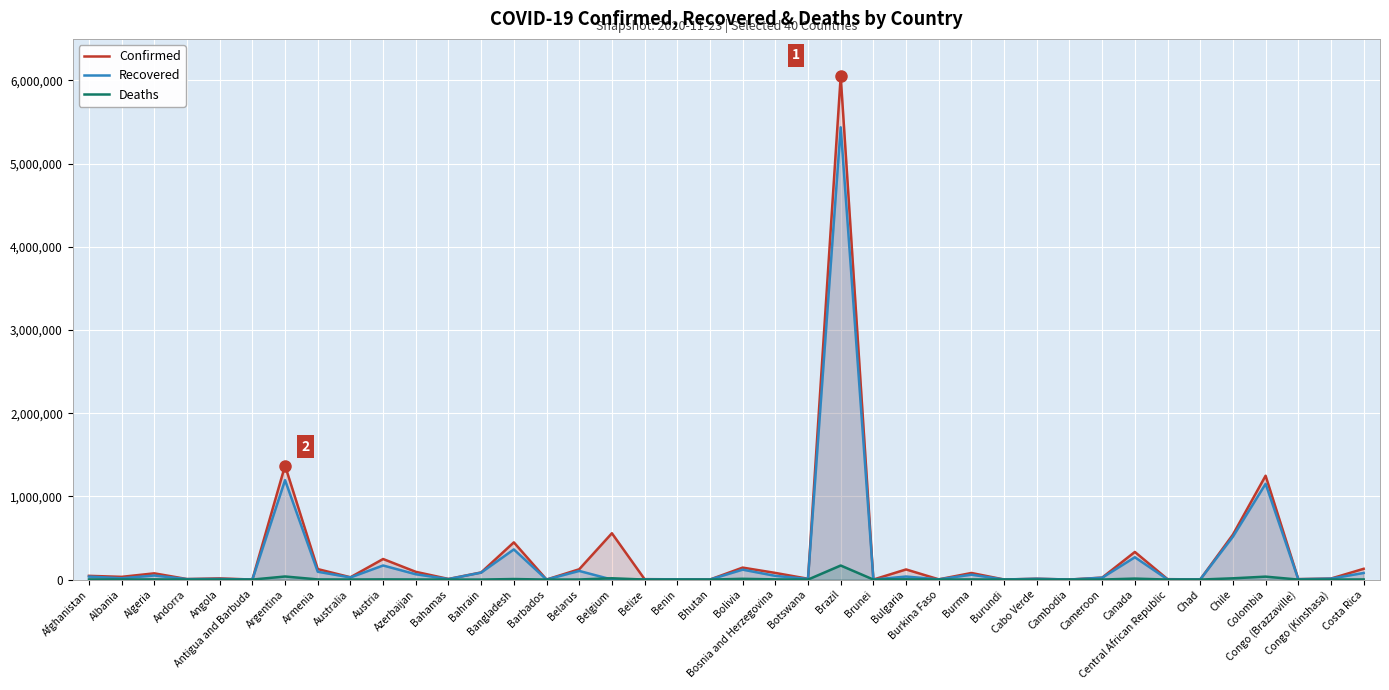

Is it true that Confirmed equals 20027 at Albania?

False